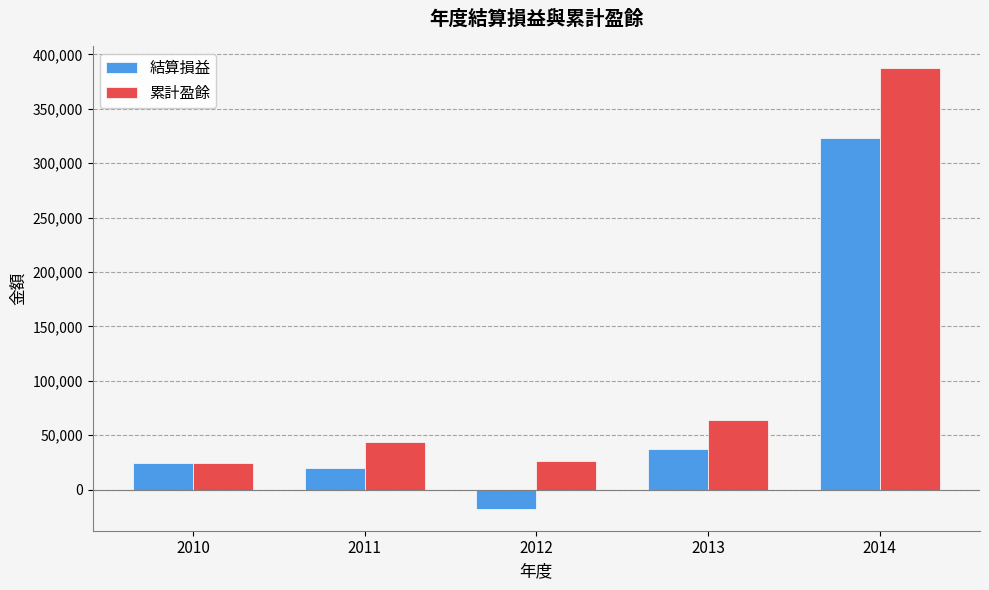

Which series has the largest total across all categories?

累計盈餘